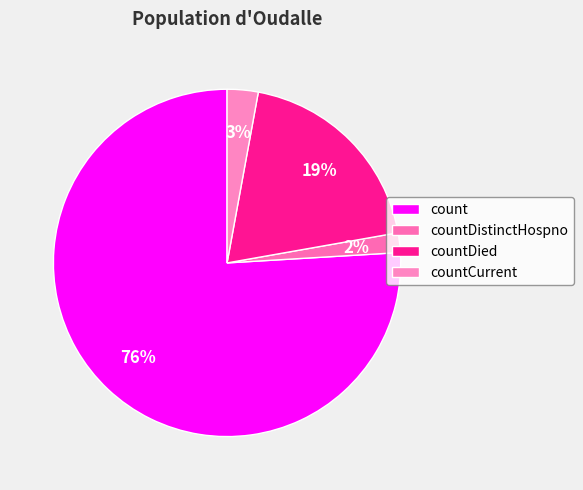

To the nearest percent, what is the difference between the countCurrent and count slice percentages?

73%